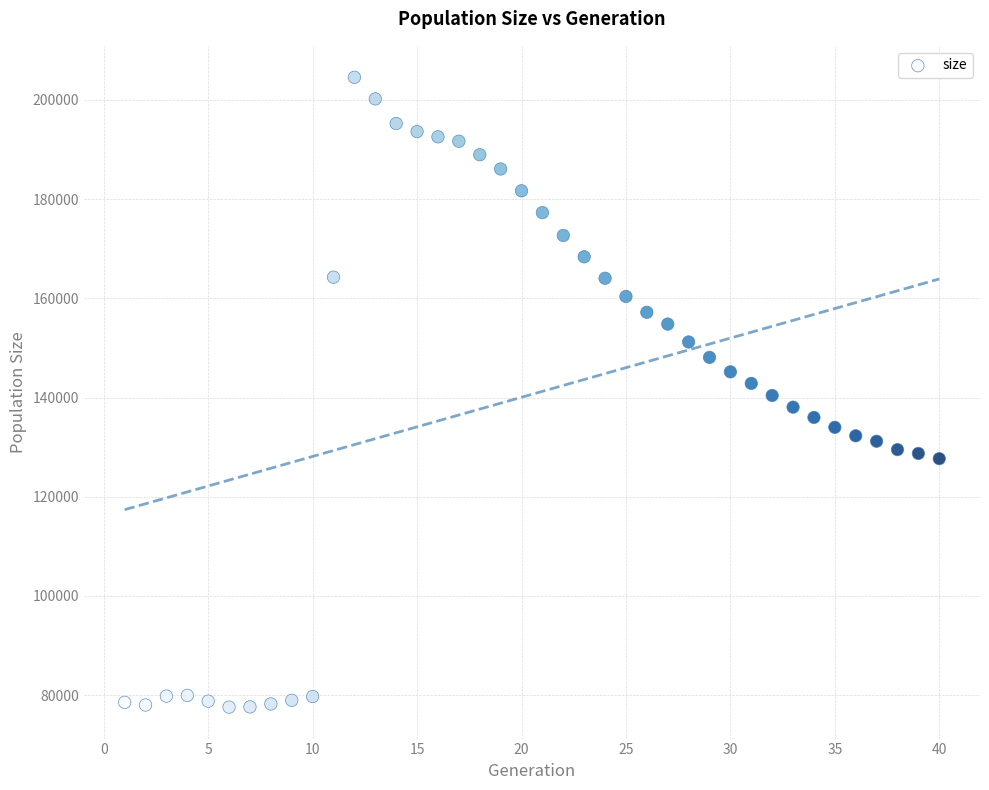

What is the range of Y values (max minus min)?

126954